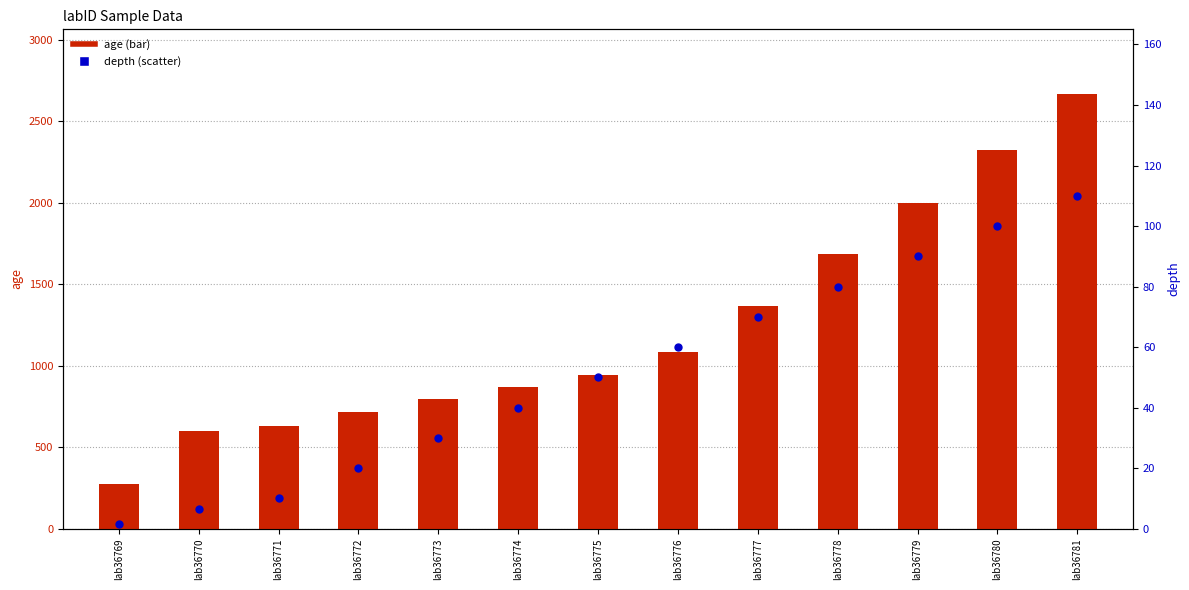

Is the value of age at lab36777 greater than the value of depth at lab36772?

Yes